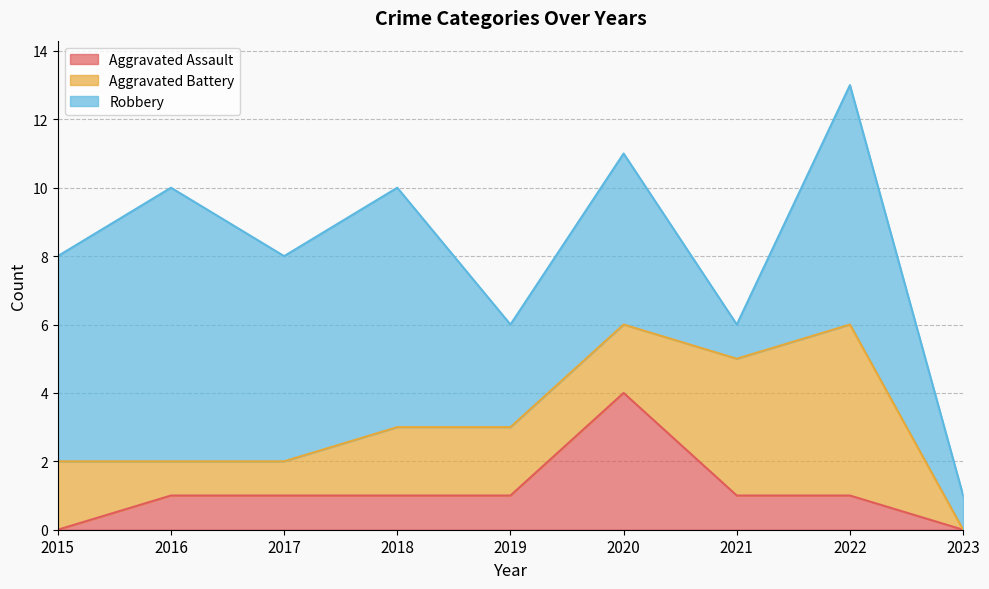

True or false: Aggravated Battery has a value of 2 at 2023.

False